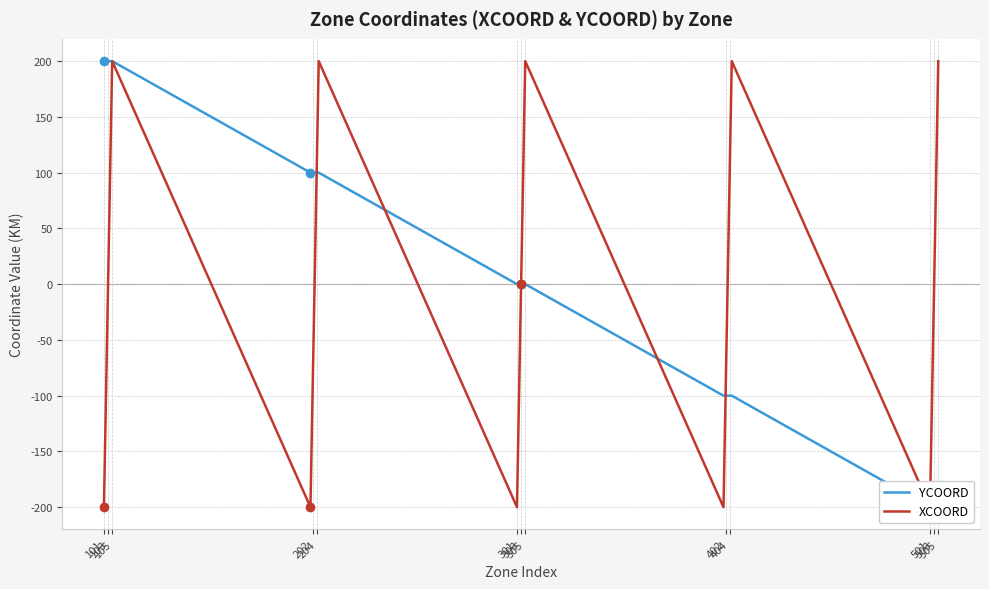

How many data points in XCOORD are above 0?

10